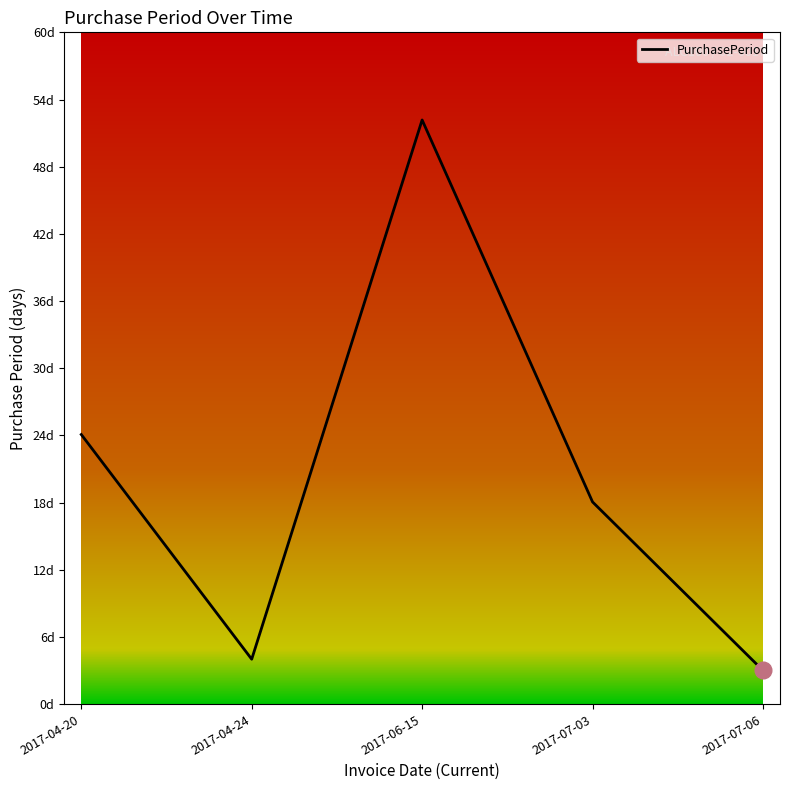

Is this an area chart (filled region under the line)?

No